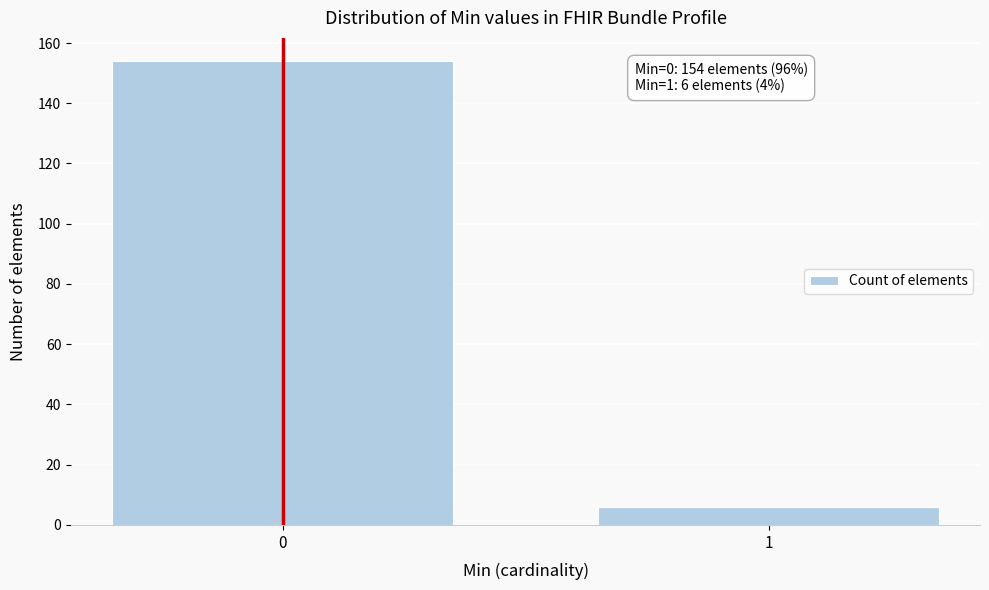

Reading left to right, transcribe all the data shown in this chart.

154	6